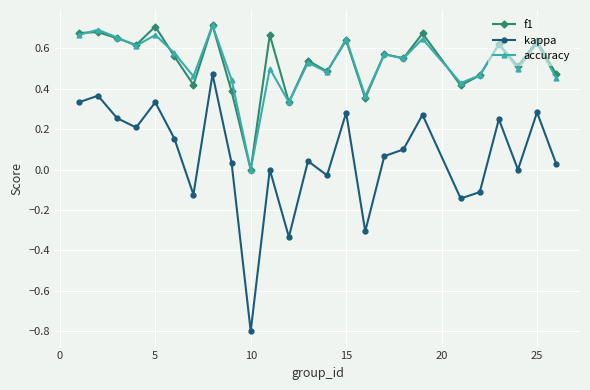

Which series has the widest spread of values?

kappa